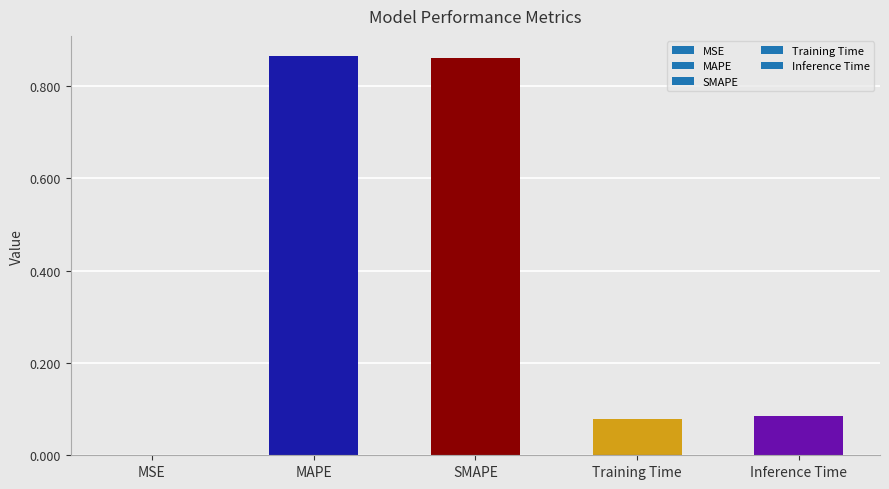

Reading left to right, what are all the values shown in this chart?

0.0	0.9	0.9	0.1	0.1